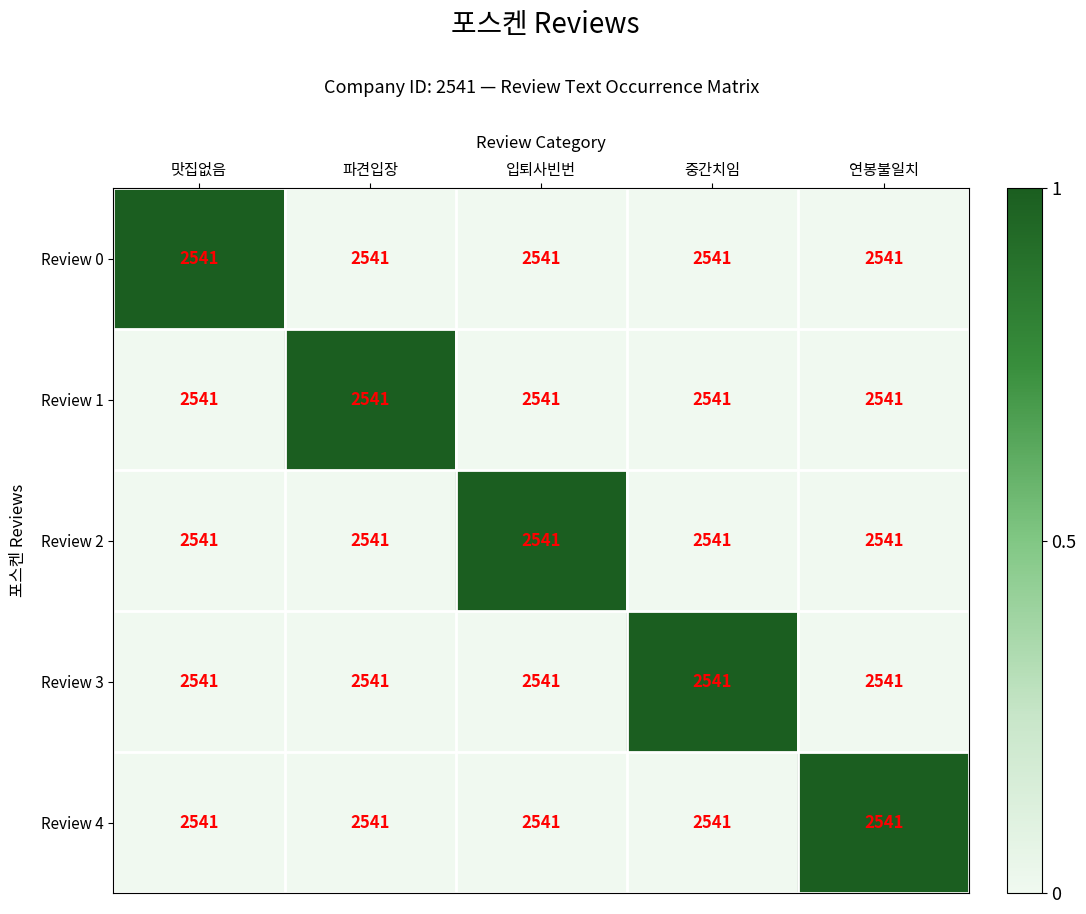

Is it true that Review 1 equals 1 at 입퇴사빈번?

False